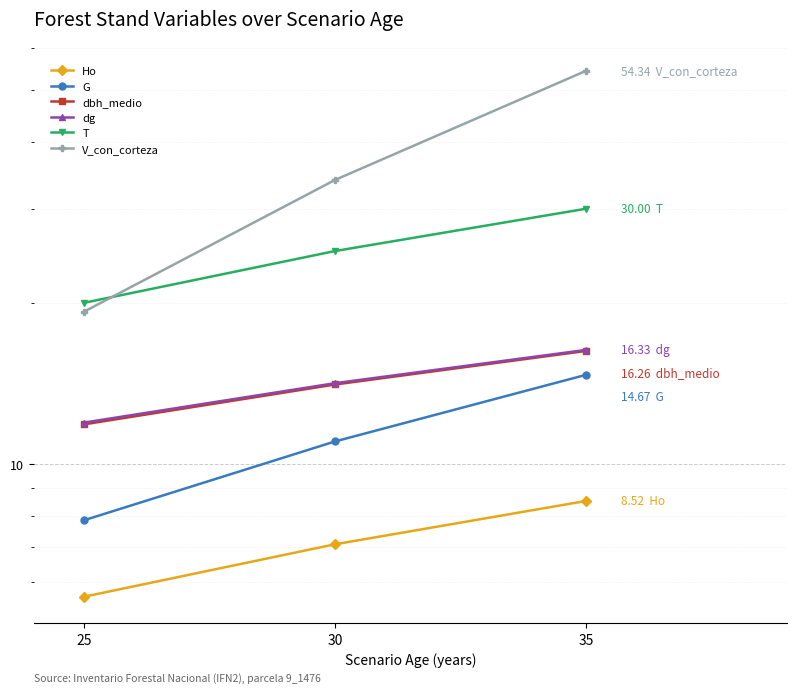

The value of T at 25 is 20.0. True or false?

True